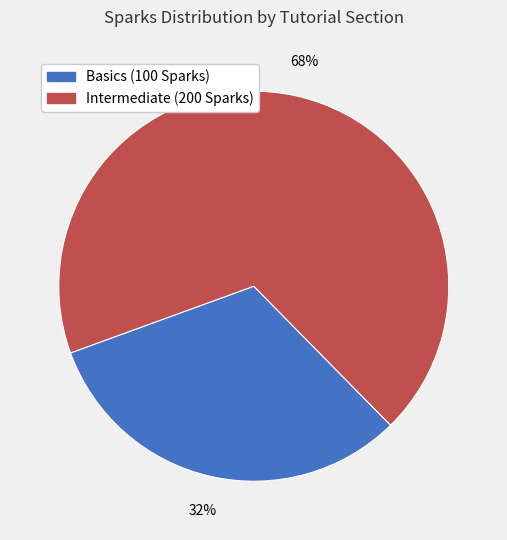

Is there any slice that represents more than half of the pie?

Yes